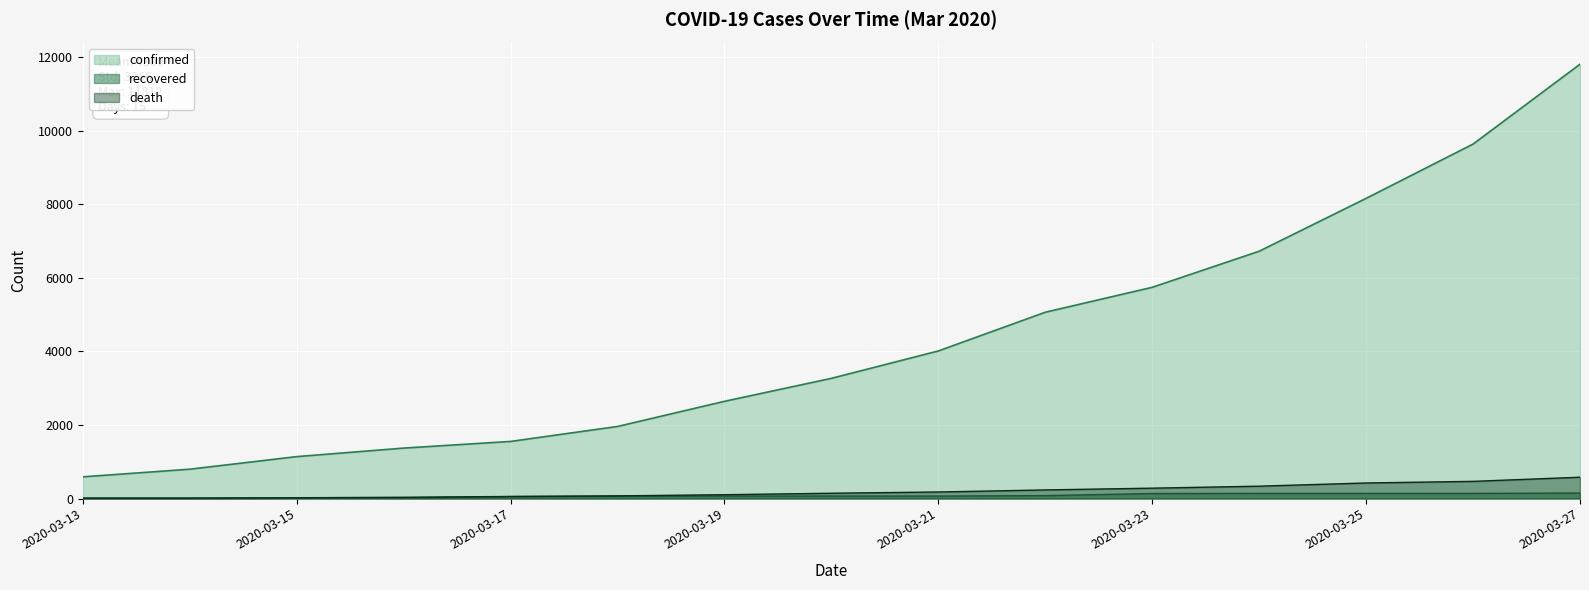

What is the difference between the death values at 2020-03-25 and 2020-03-13?

413